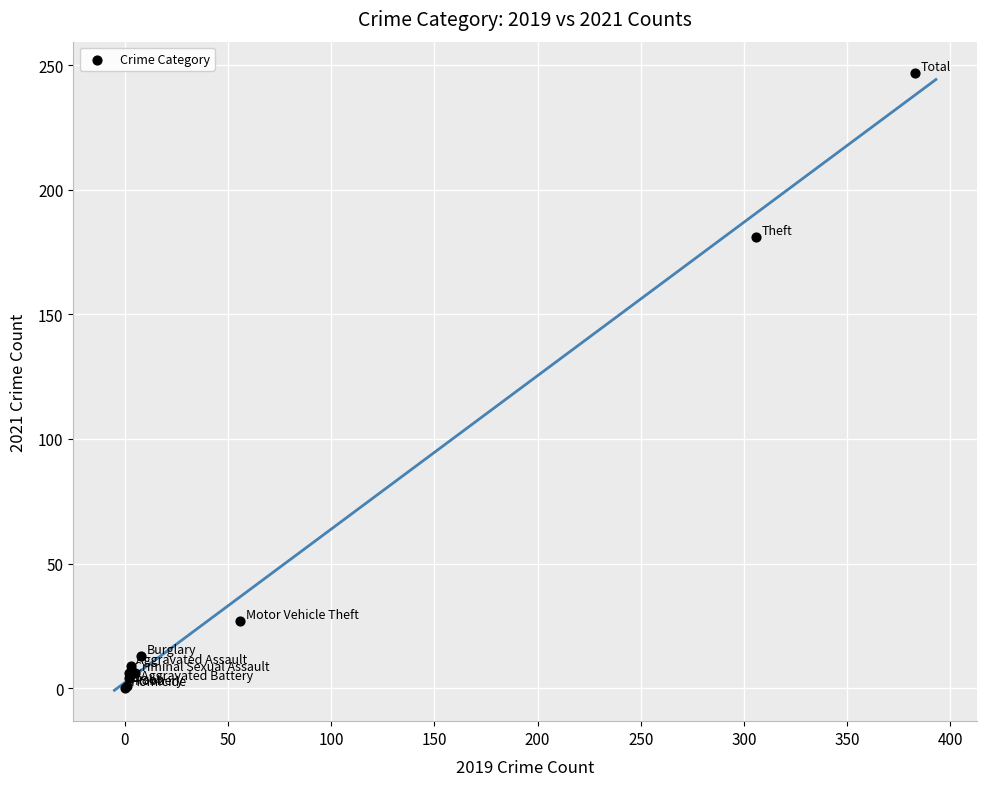

What Y value in the scatter plot is closest to 123?

181